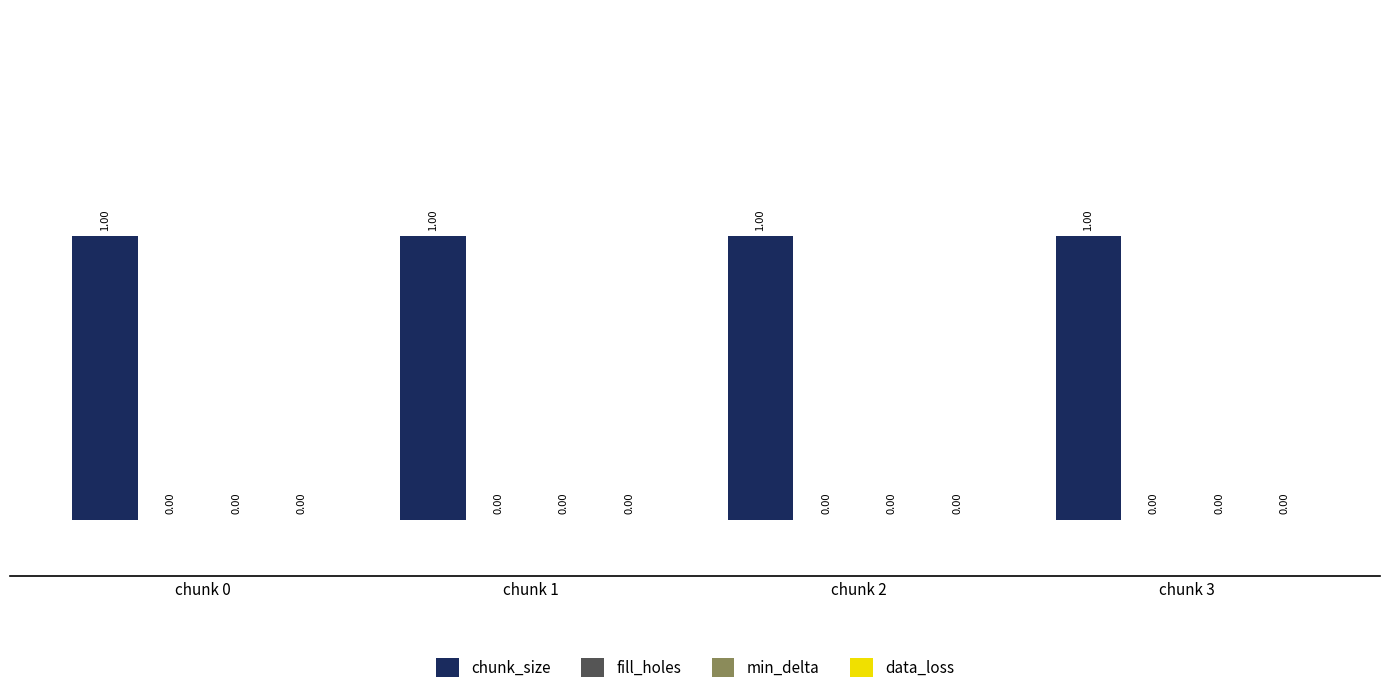

At how many categories does at least one series exceed 0?

4